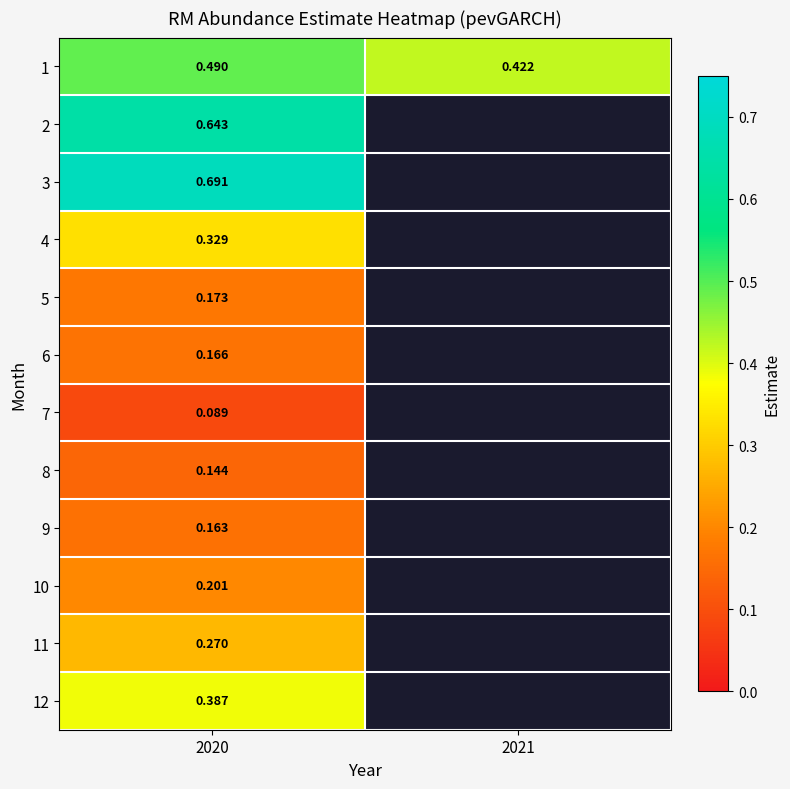

What is the average value of the 1 series?

0.5